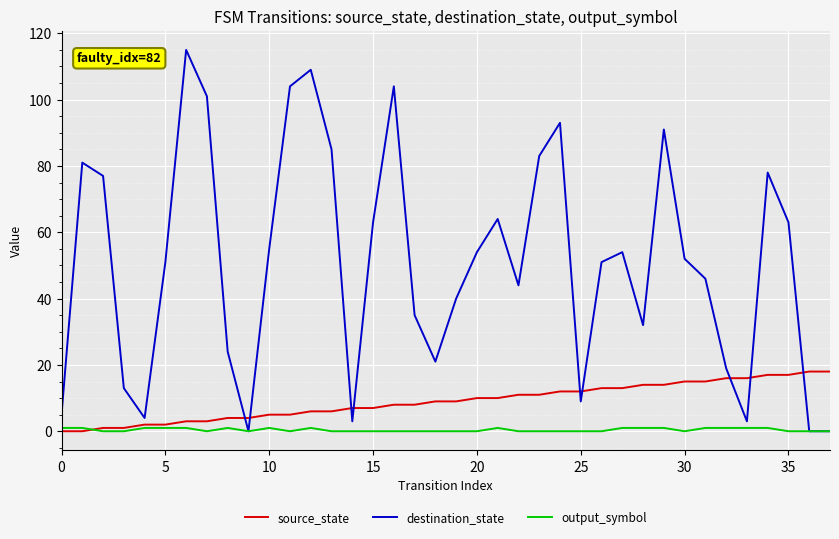

What is the highest value of the source_state series?

18